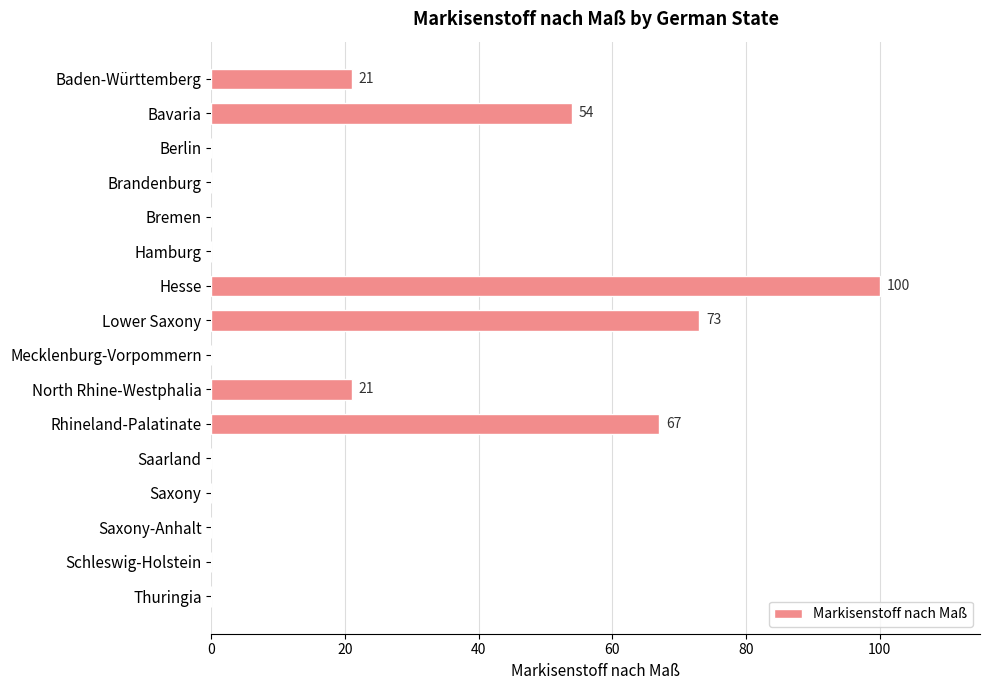

What is the sum of all values?

336